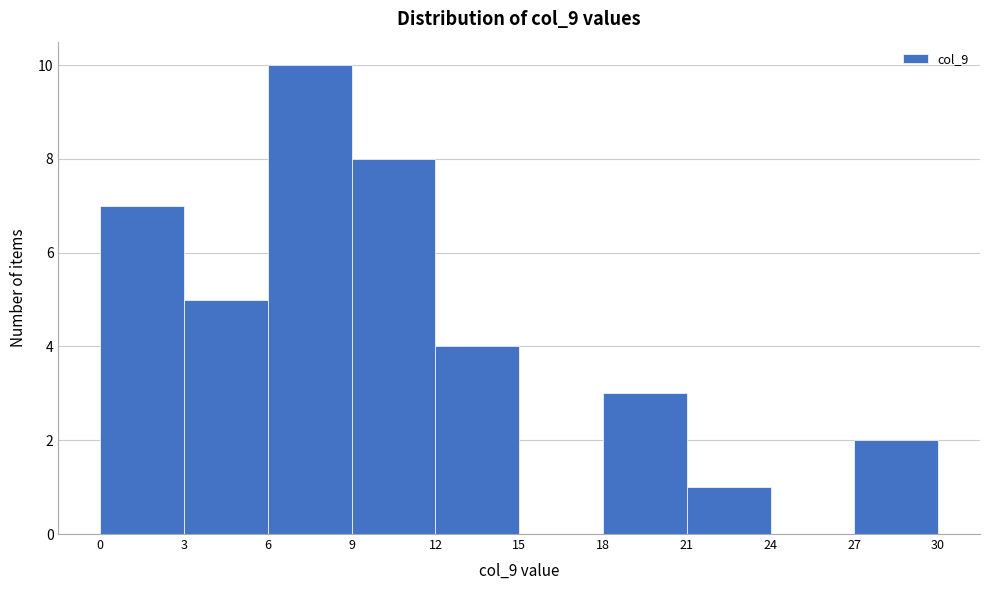

How tall is the bar that spans 21 to 24 on the x-axis? The values are not printed on the chart, so give them approximately, as read against the axis.

1